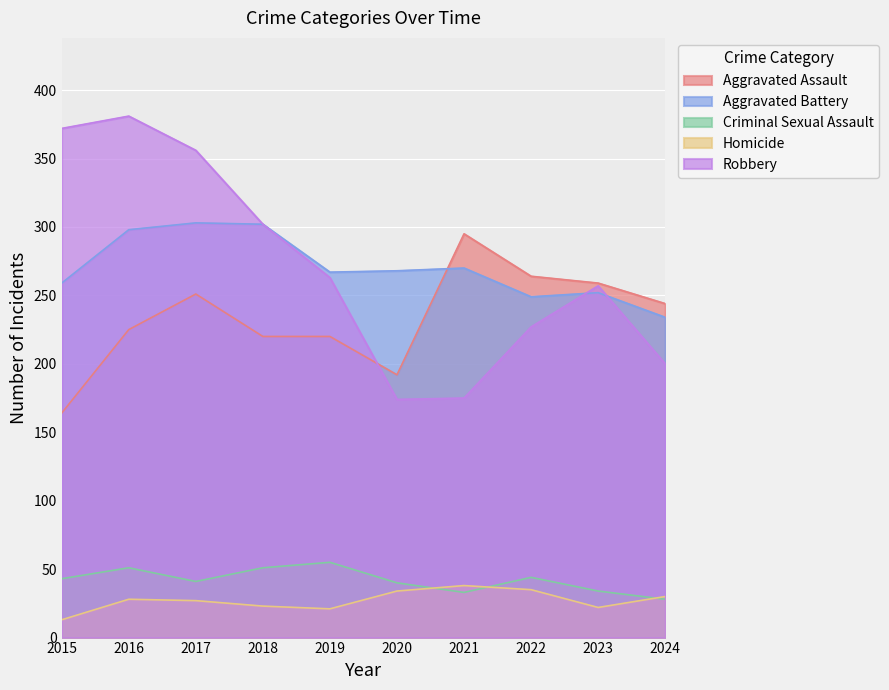

How many interior local peaks does the Aggravated Battery series have?

3